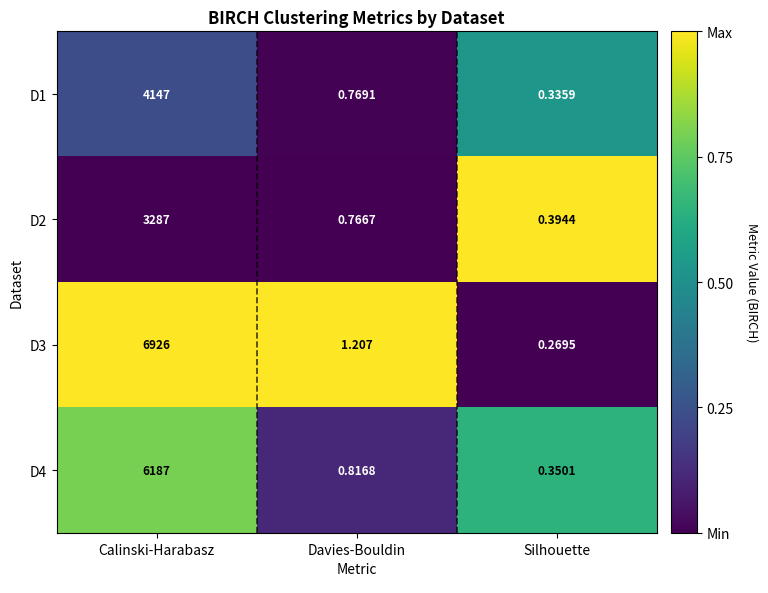

List the labels in order of D1 value, smallest first.

Silhouette, Davies-Bouldin, Calinski-Harabasz